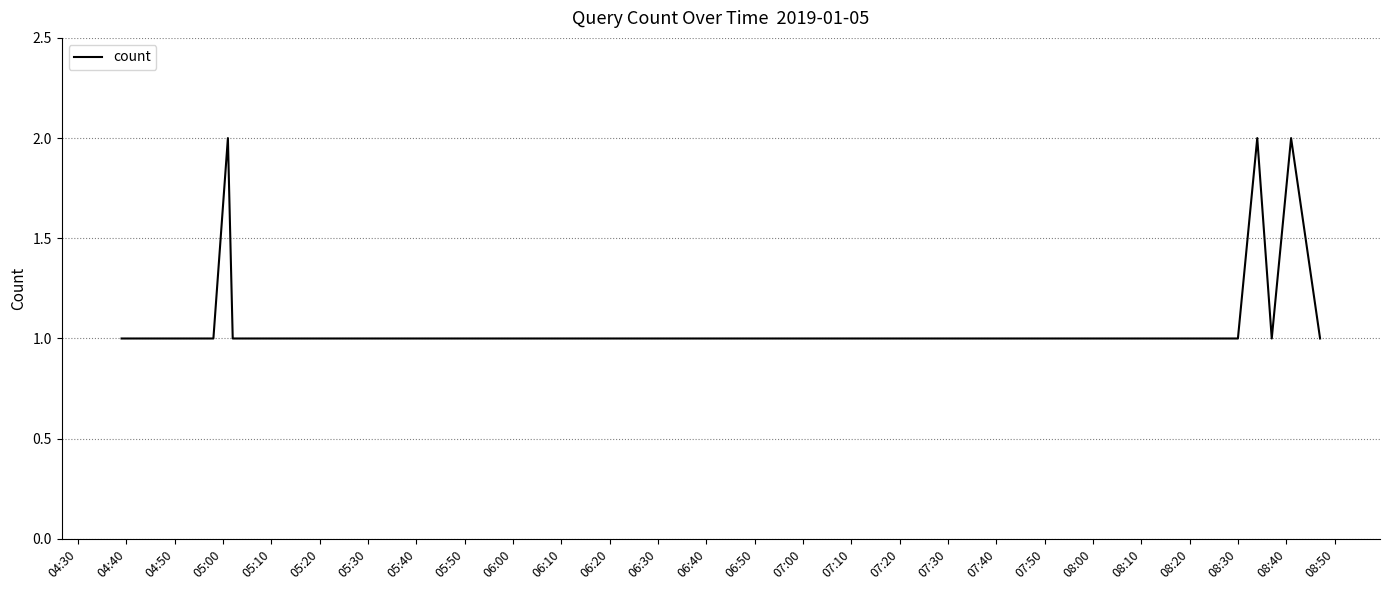

How many lines are shown in the chart?

1